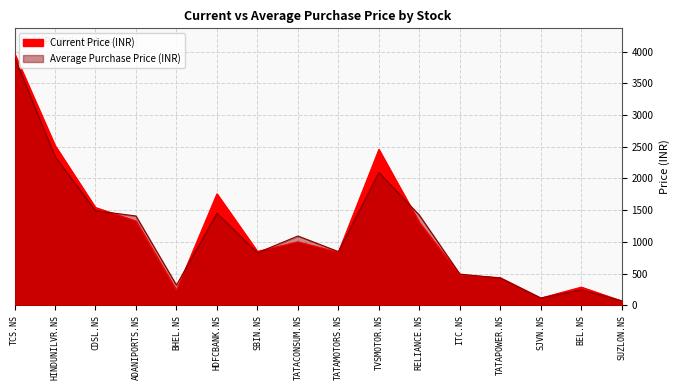

Between CDSL.NS and TATAMOTORS.NS, which is larger?

CDSL.NS